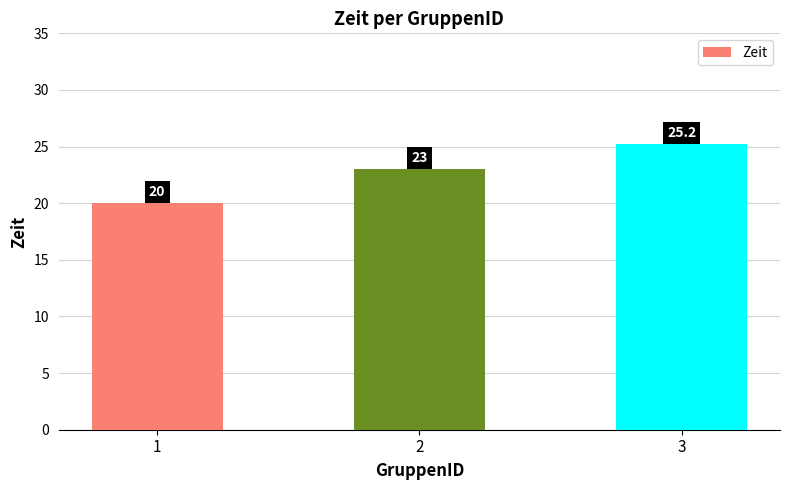

True or false: the data shows 25.2 at 3.

True